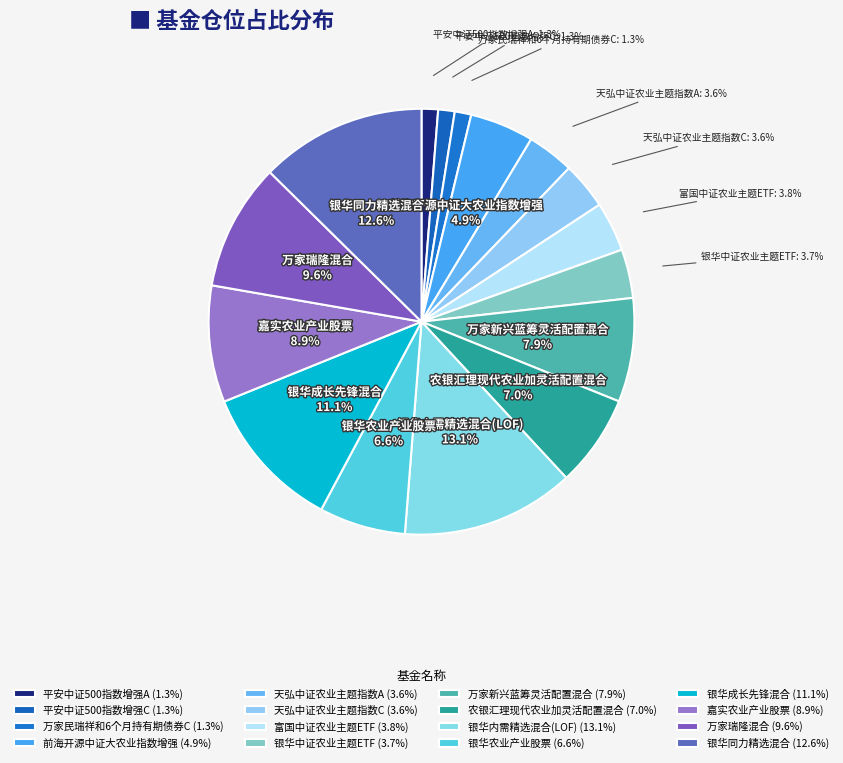

Is the sum of 农银汇理现代农业加灵活配置混合 and 平安中证500指数增强C greater than half?

No